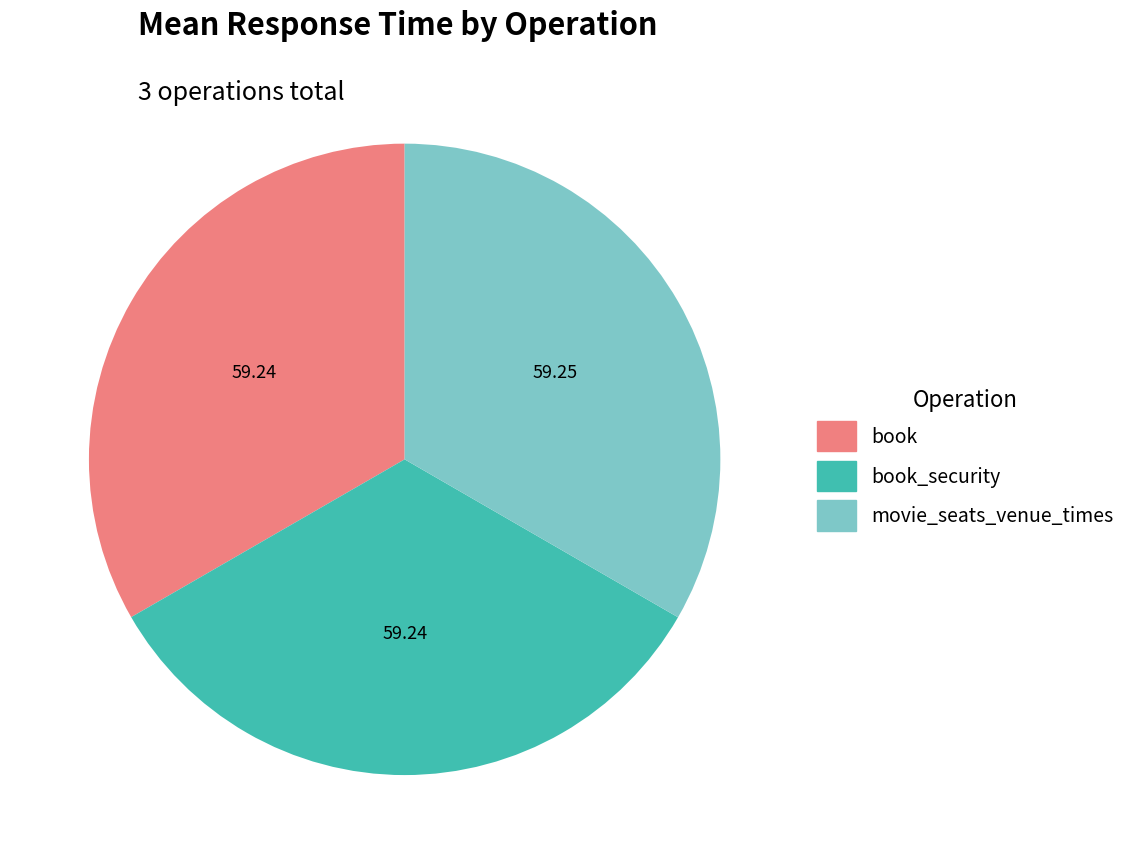

Do book and movie_seats_venue_times together represent more than half of the pie?

Yes